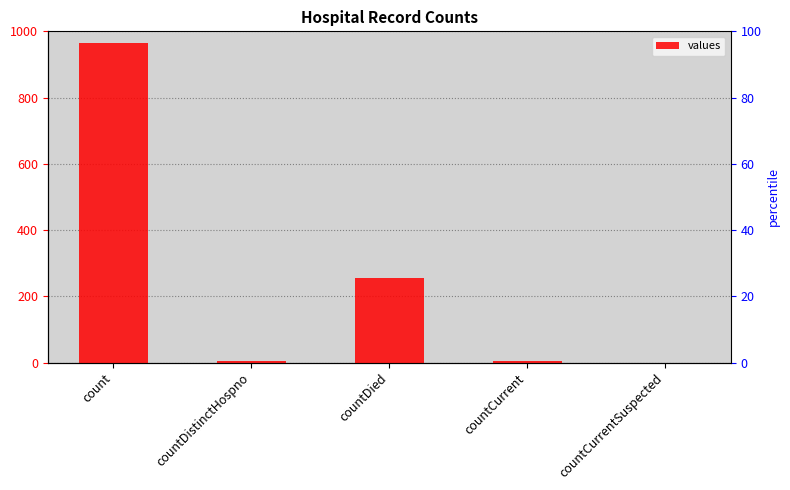

What is the label of the 3rd bar from the right?

countDied